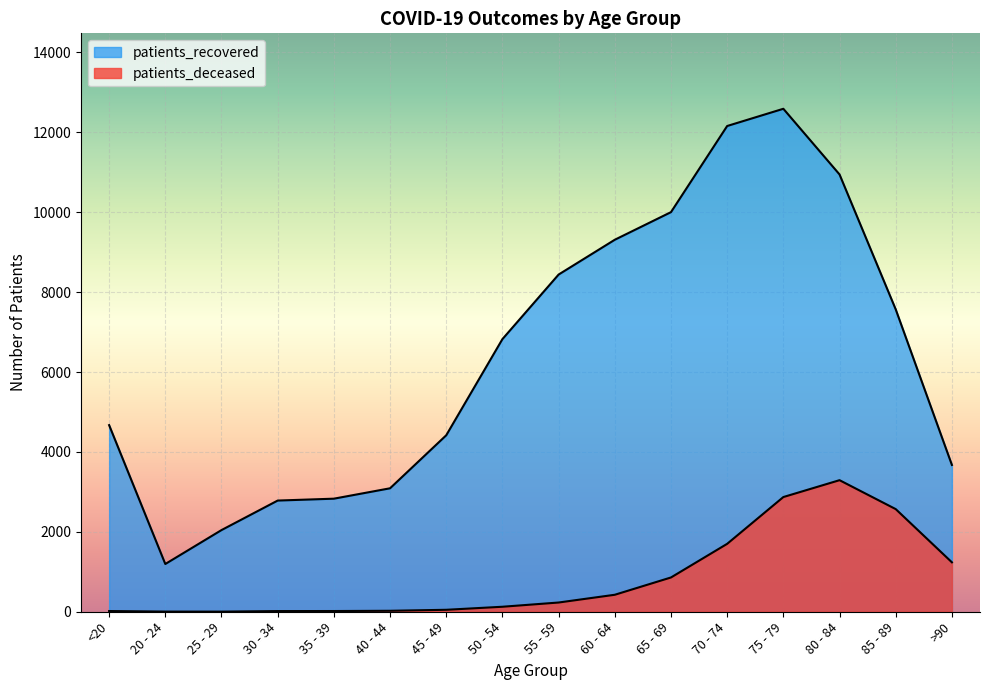

At which category is the sum across all series the highest?

75 - 79